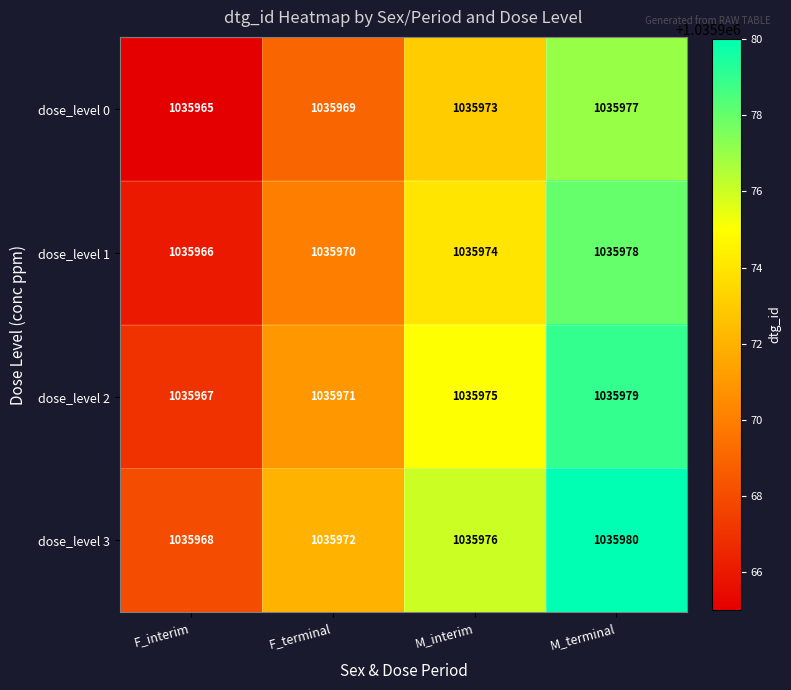

Count the number of categories in the chart.

4